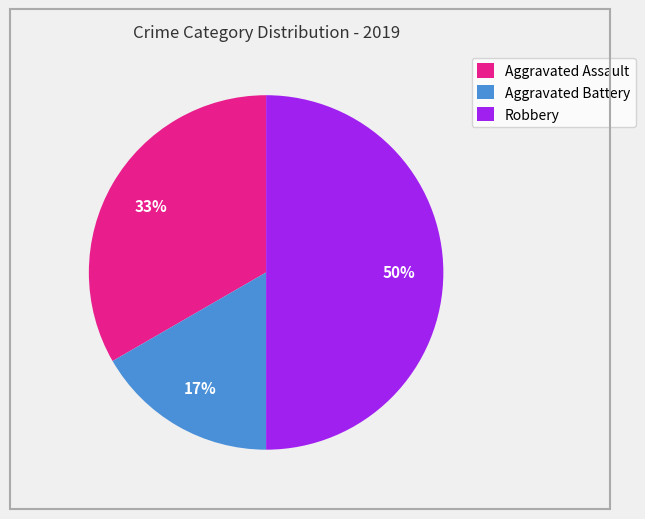

Rank the categories by value from lowest to highest.

Aggravated Battery, Aggravated Assault, Robbery